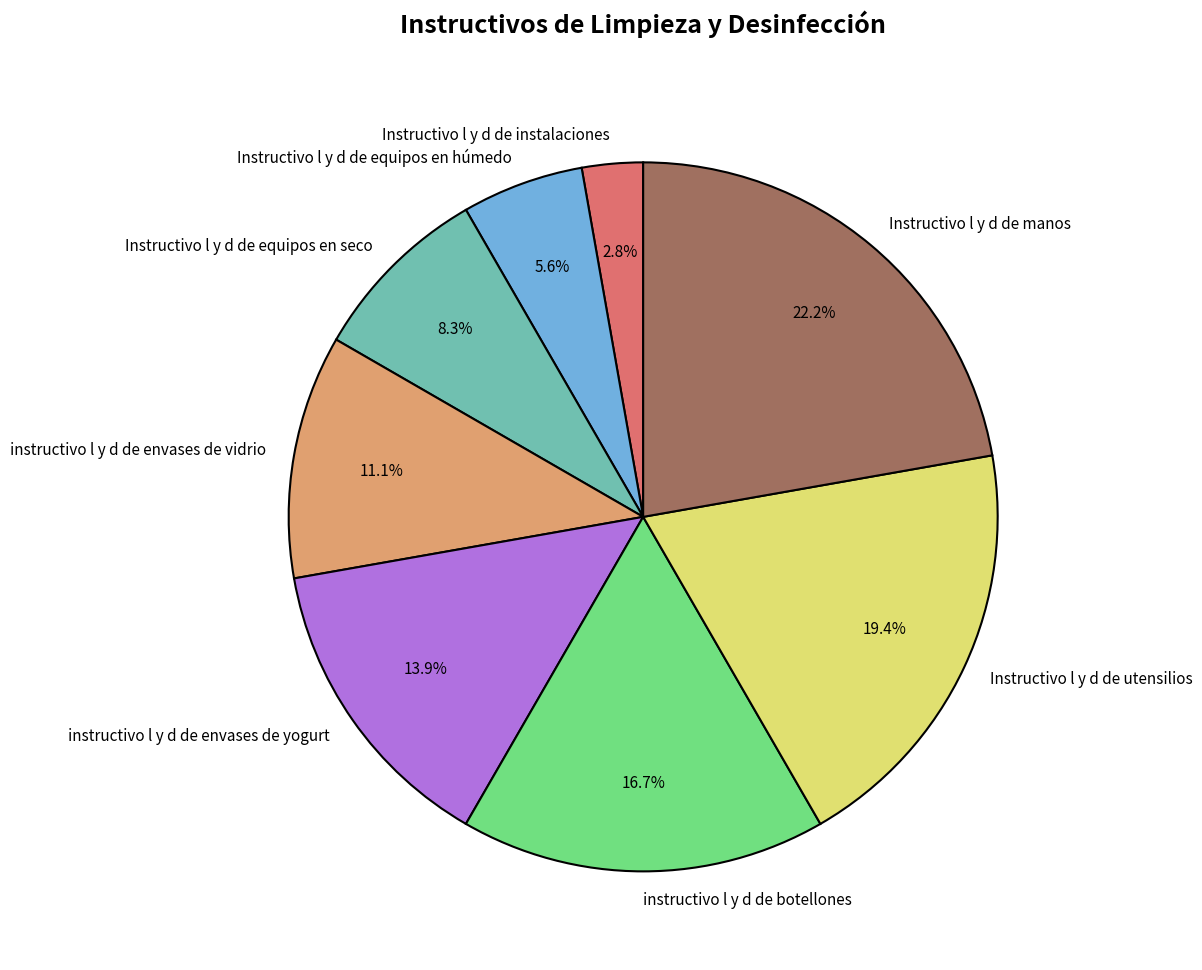

Rank the categories by value from lowest to highest.

Instructivo l y d de instalaciones, Instructivo l y d de equipos en húmedo, Instructivo l y d de equipos en seco, instructivo l y d de envases de vidrio, instructivo l y d de envases de yogurt, instructivo l y d de botellones, Instructivo l y d de utensilios, Instructivo l y d de manos